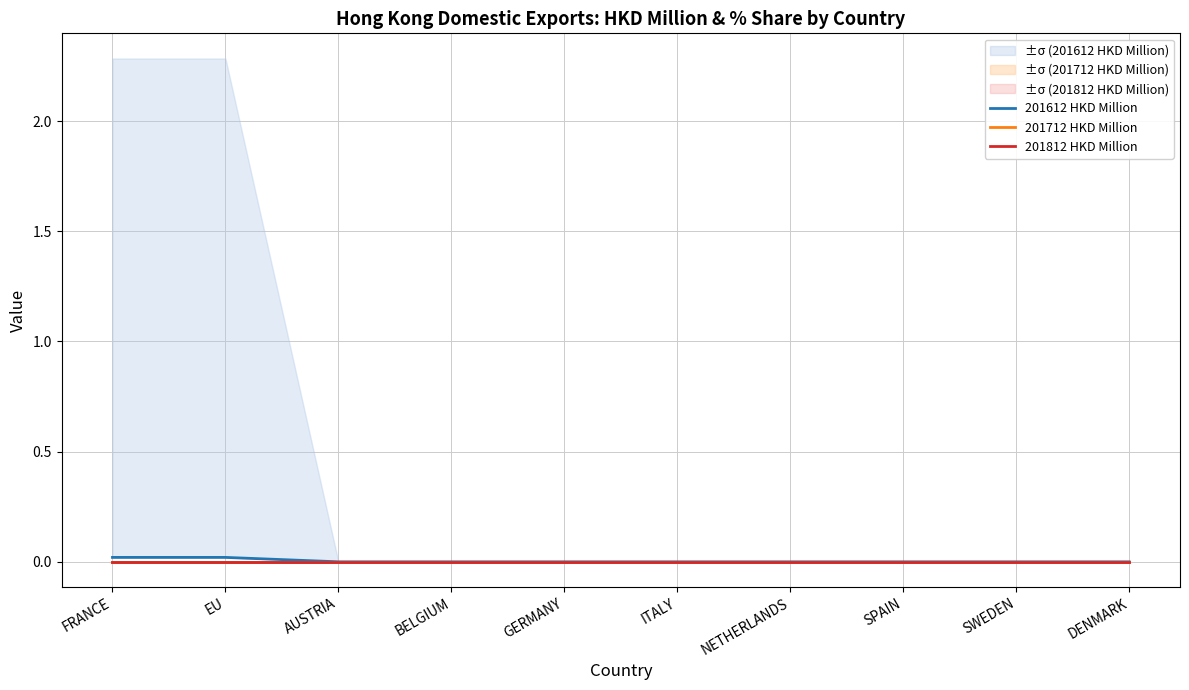

Which series has the largest range (max minus min)?

201612 HKD Million